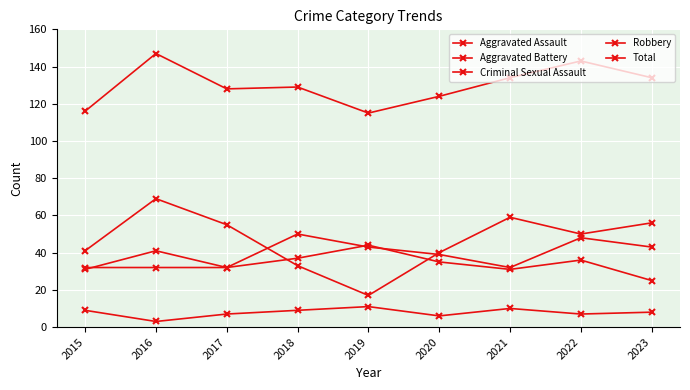

Where is the first local minimum for Robbery?

2019